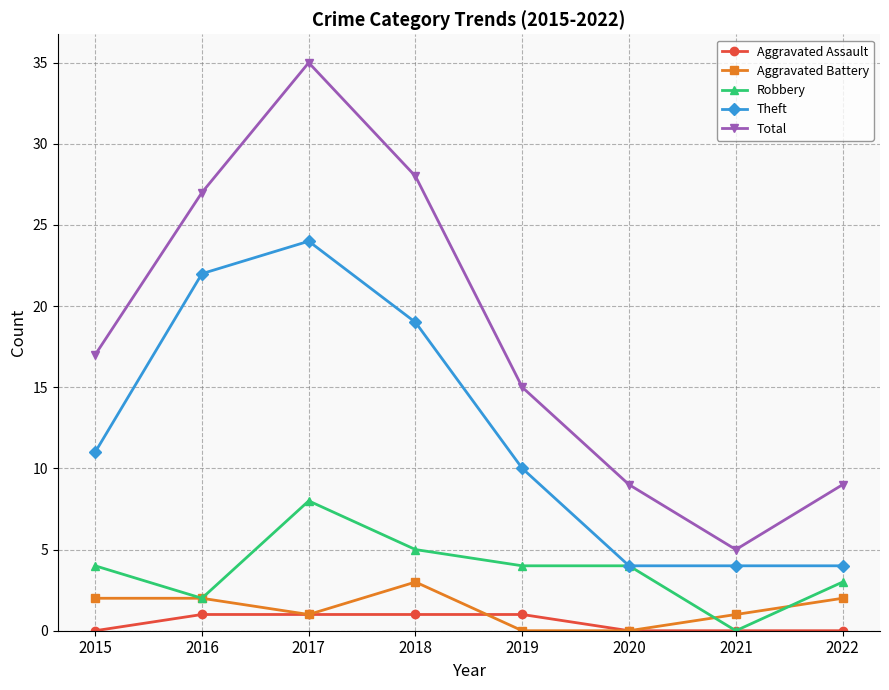

Where is the first local maximum for Robbery?

2017